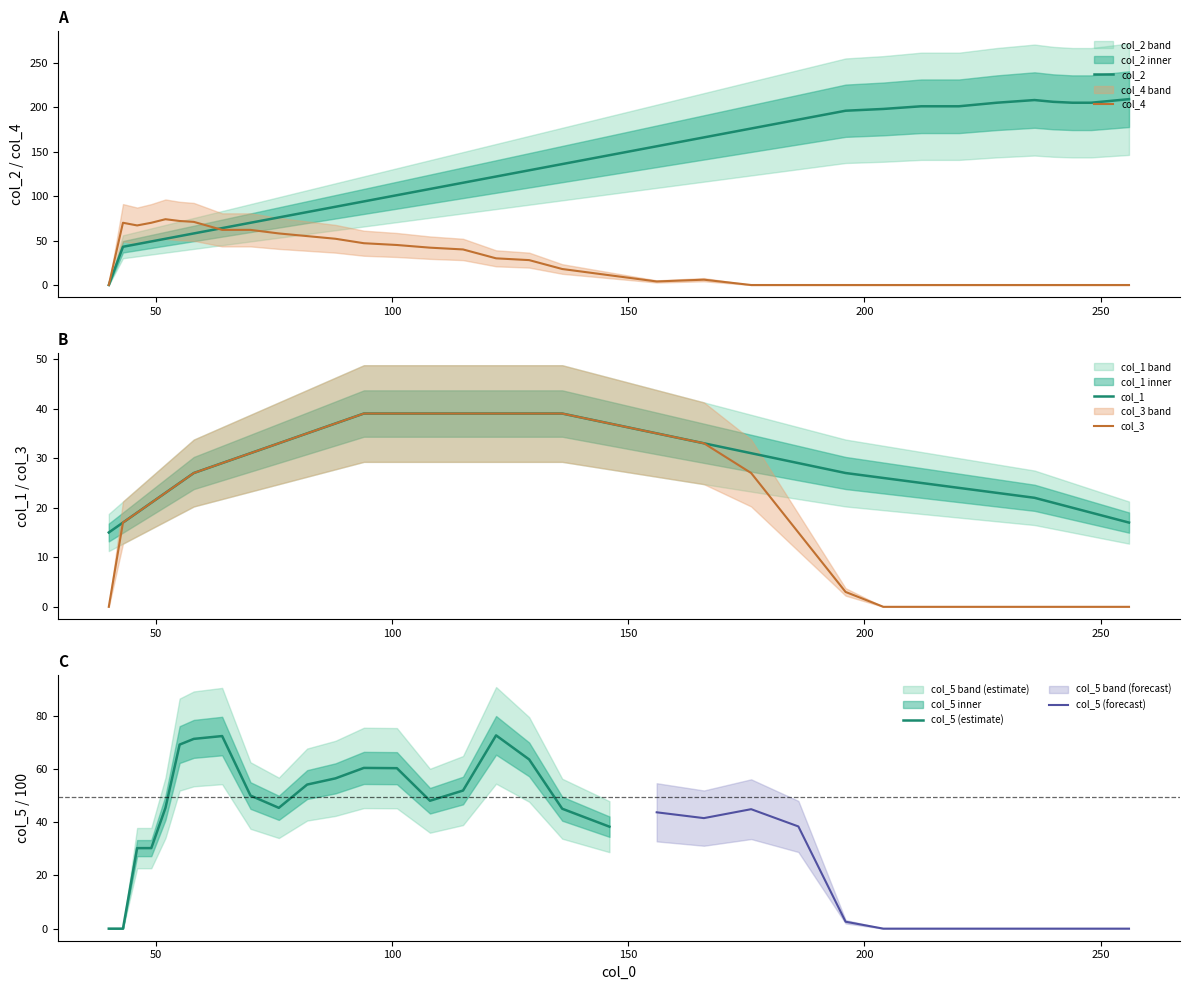

Rank the categories by col_2 value from lowest to highest.

40, 43, 46, 49, 52, 55, 58, 64, 70, 76, 82, 88, 94, 101, 108, 115, 122, 129, 136, 146, 156, 166, 176, 186, 196, 204, 212, 220, 228, 244, 248, 240, 252, 236, 256